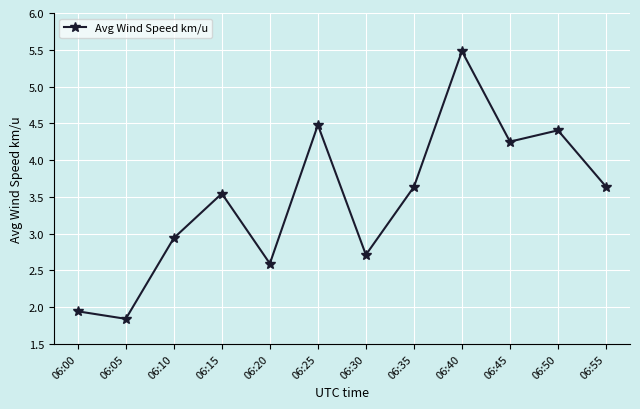

Does the chart have visible grid lines?

Yes